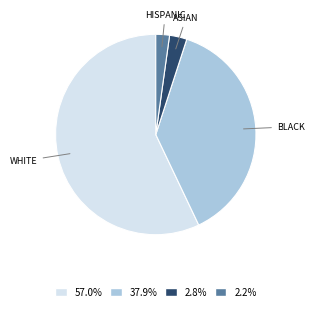

How many slices are in this pie chart?

4